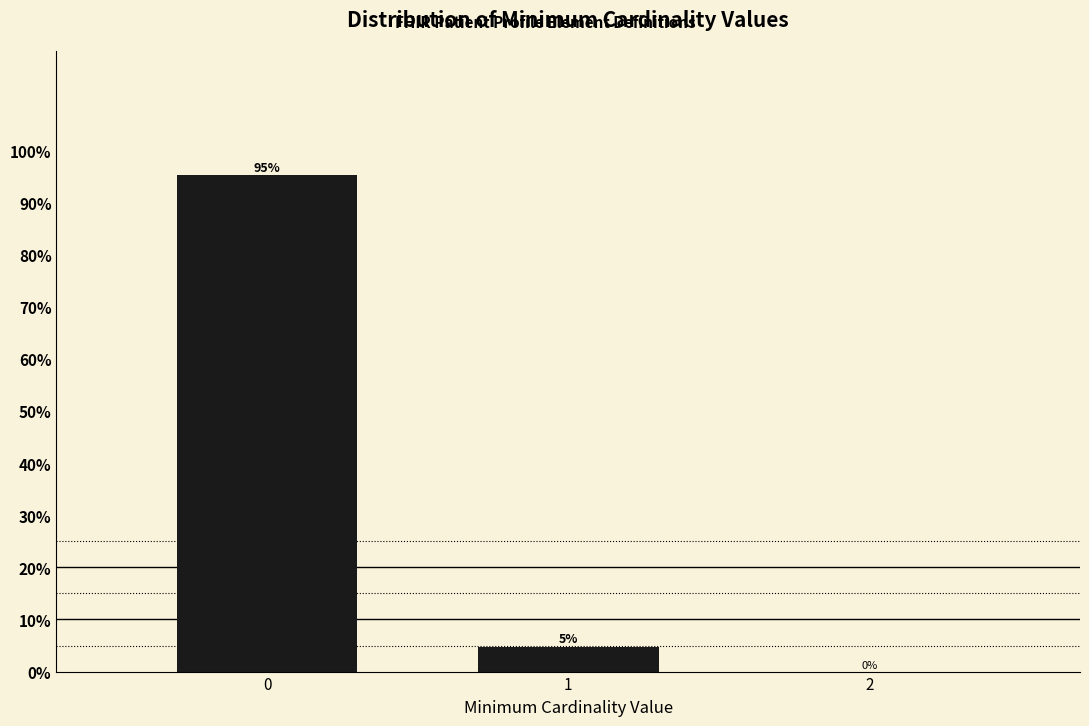

Does the chart contain any negative values?

No